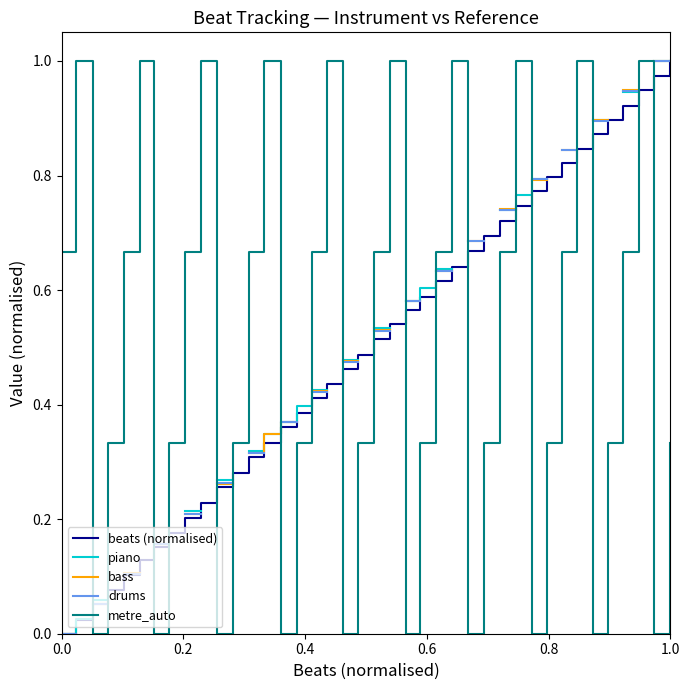

Which series ends up on top after the final intersection of beats (normalised) and metre_auto?

beats (normalised)